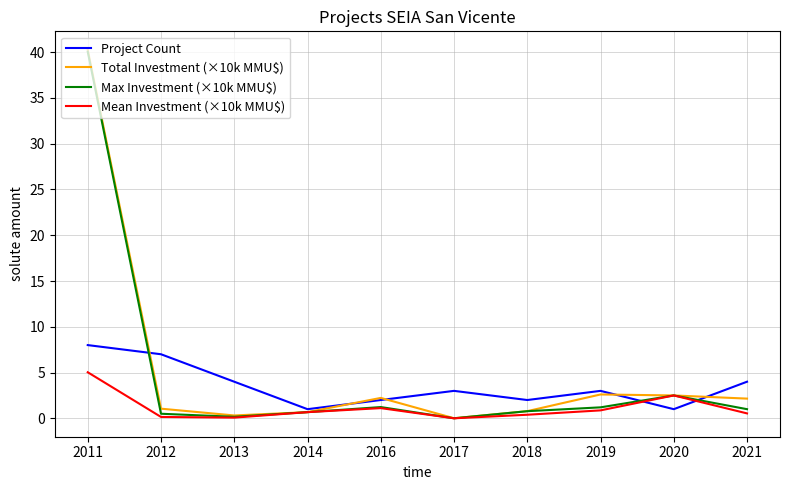

What is the spread (max minus min) of values at 2014?

0.3